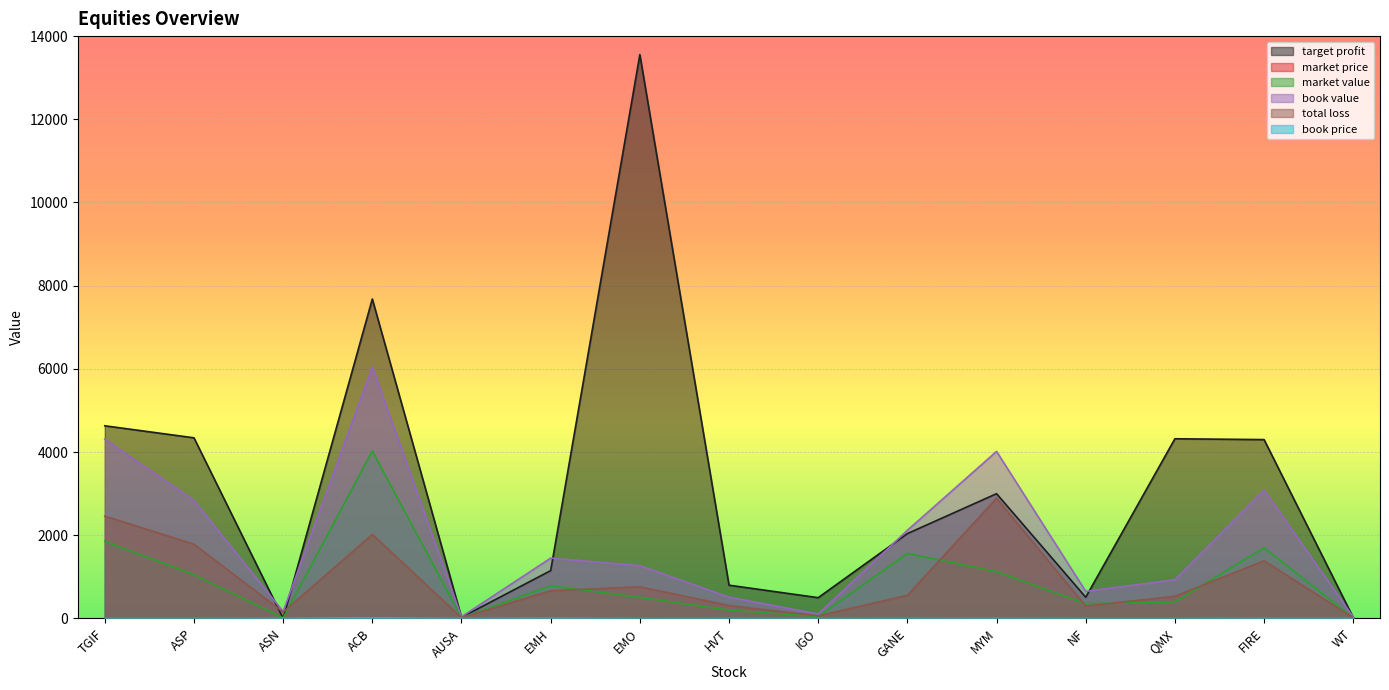

The value of book value at HVT is 511.5. True or false?

True